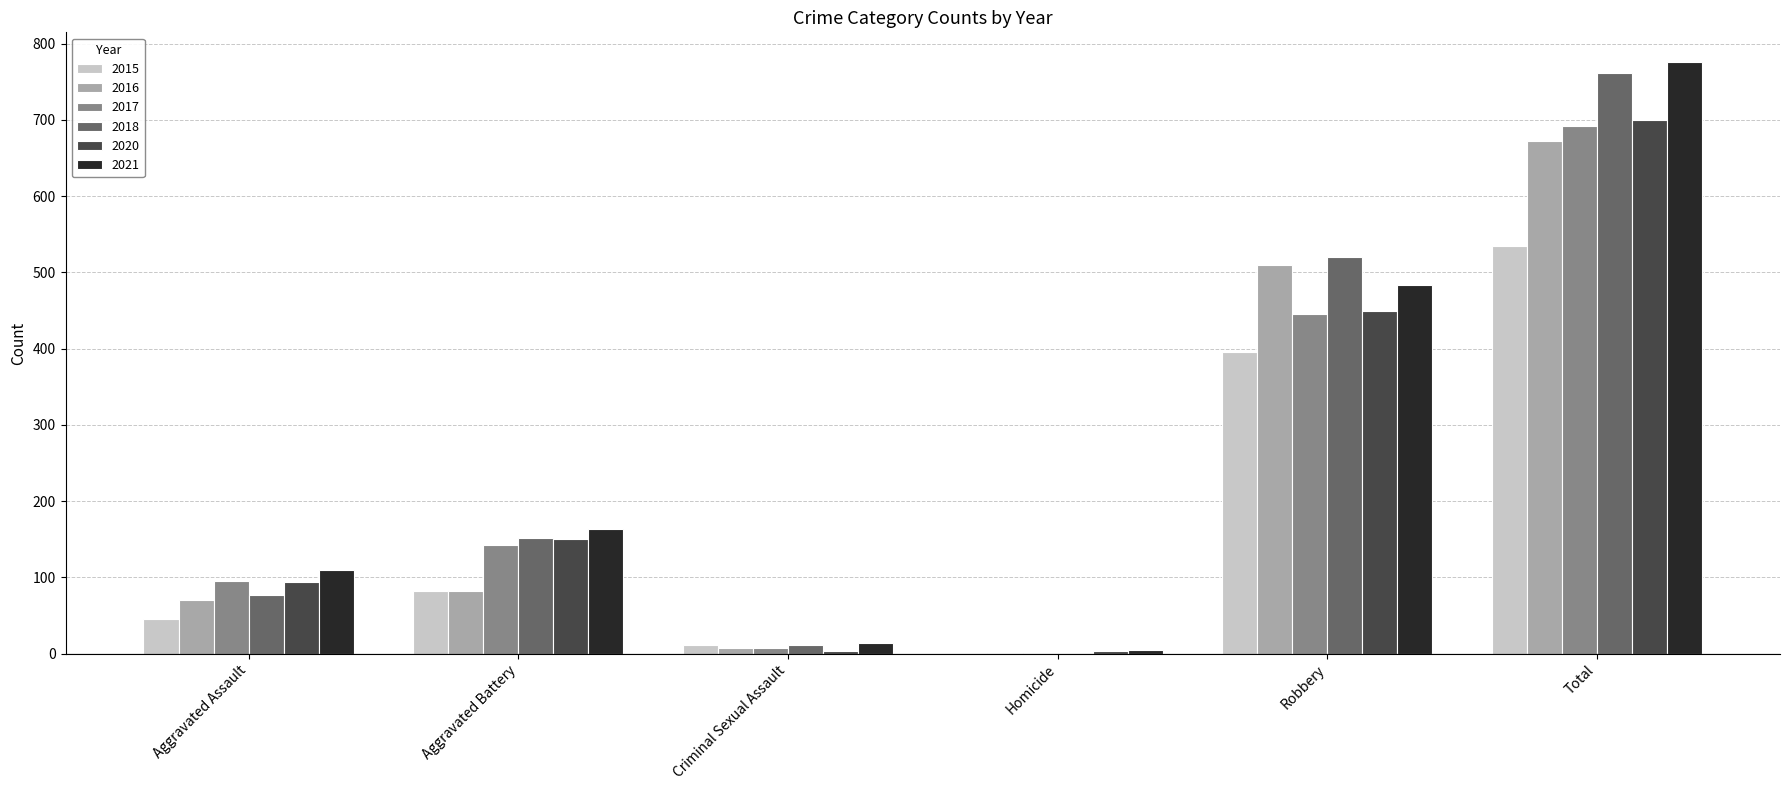

Reading left to right, list all the values displayed in this chart.

2015: Aggravated Assault=46	Aggravated Battery=82	Criminal Sexual Assault=12	Homicide=0	Robbery=395	Total=535
2016: Aggravated Assault=71	Aggravated Battery=82	Criminal Sexual Assault=8	Homicide=1	Robbery=510	Total=672
2017: Aggravated Assault=95	Aggravated Battery=142	Criminal Sexual Assault=8	Homicide=1	Robbery=446	Total=692
2018: Aggravated Assault=77	Aggravated Battery=152	Criminal Sexual Assault=11	Homicide=1	Robbery=520	Total=761
2020: Aggravated Assault=94	Aggravated Battery=150	Criminal Sexual Assault=3	Homicide=3	Robbery=450	Total=700
2021: Aggravated Assault=110	Aggravated Battery=163	Criminal Sexual Assault=14	Homicide=5	Robbery=484	Total=776